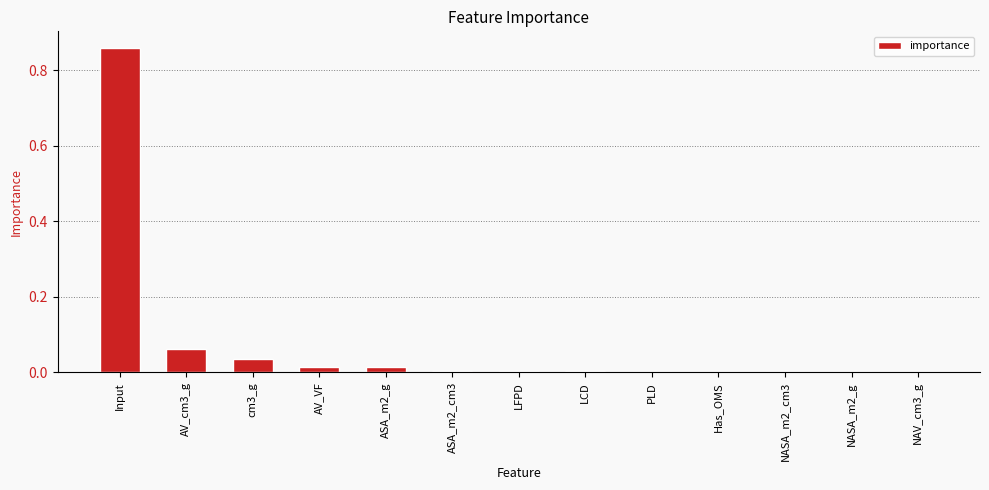

What is the change in value from Input to cm3_g?

-0.8